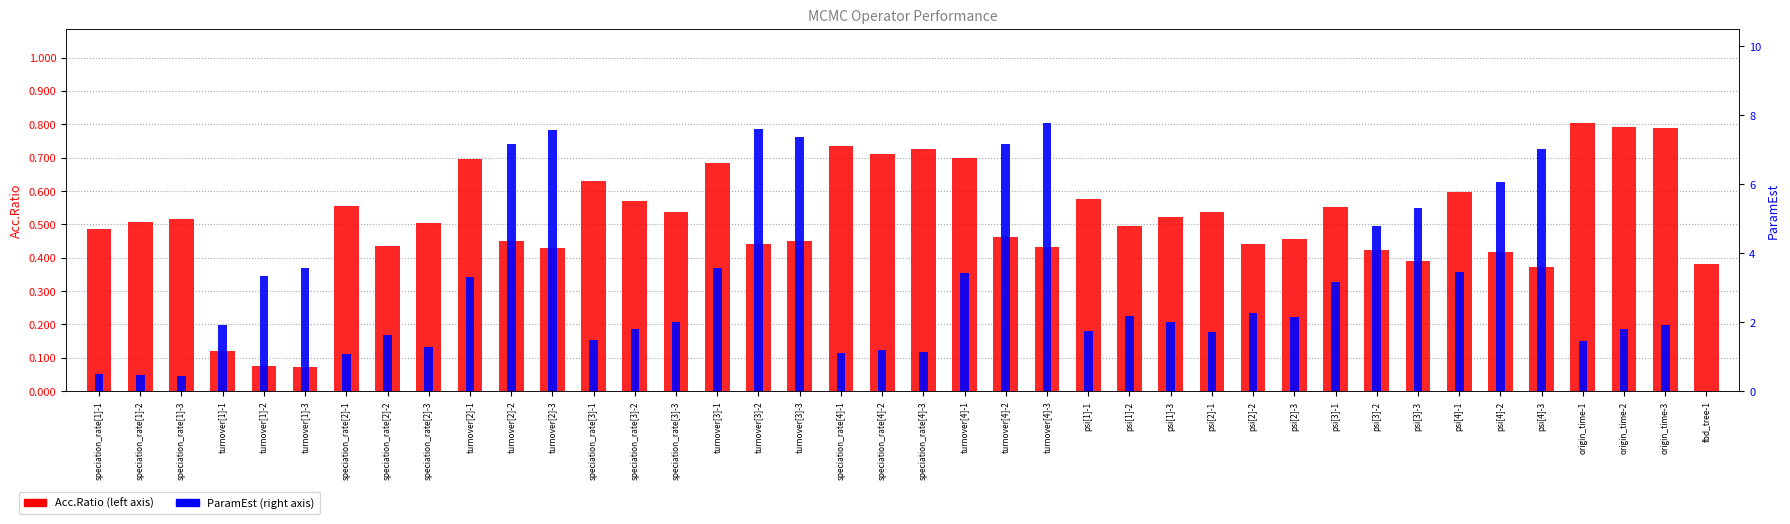

What are all the series names shown in the legend?

Acc.Ratio, ParamEst